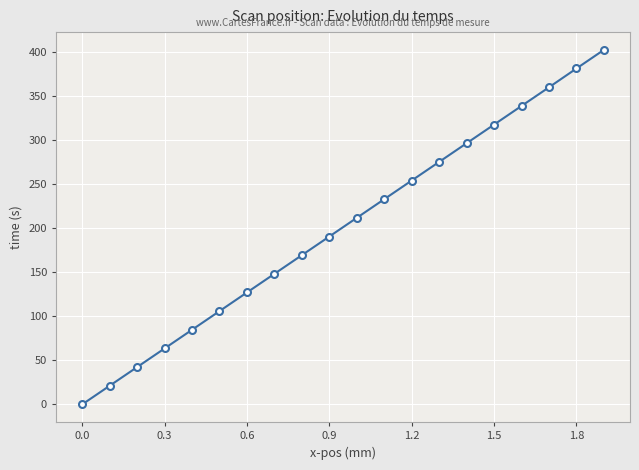

True or false: the data has more than 0 interior local peaks.

False